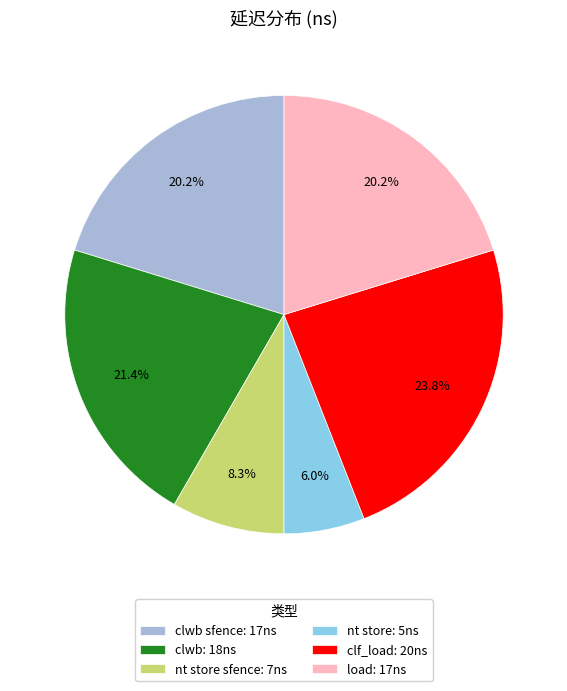

Is the sum of clwb: 18ns and nt store: 5ns greater than half?

No